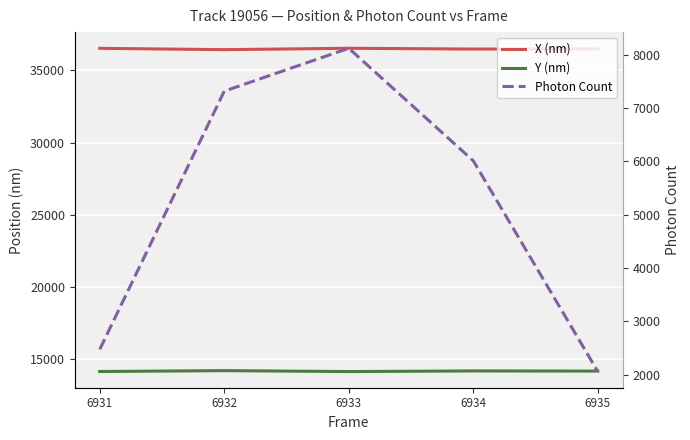

The X (nm) series shows 61673.9 at 6933. True or false?

False